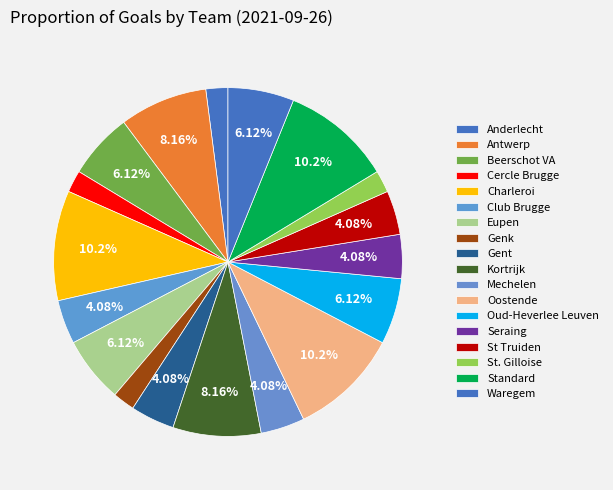

Rank the categories by value from lowest to highest.

Anderlecht, Cercle Brugge, Genk, St. Gilloise, Club Brugge, Gent, Mechelen, Seraing, St Truiden, Beerschot VA, Eupen, Oud-Heverlee Leuven, Waregem, Antwerp, Kortrijk, Charleroi, Oostende, Standard